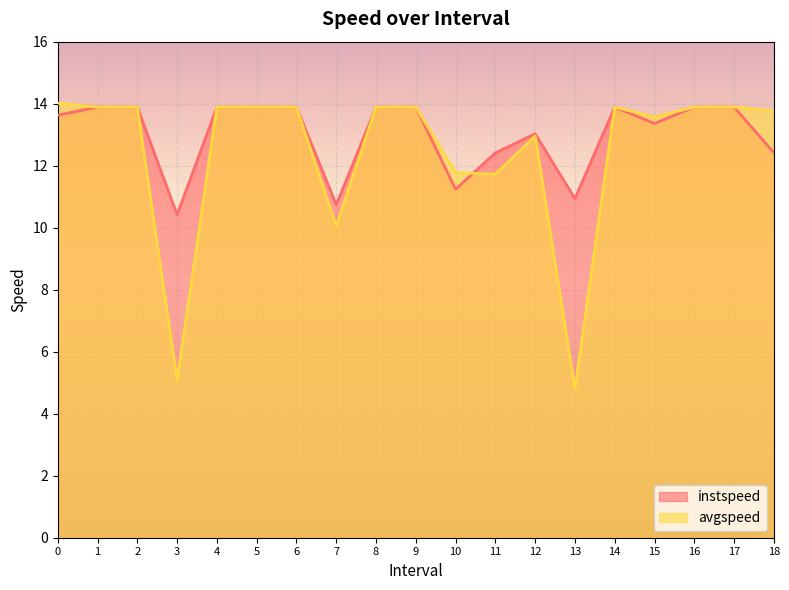

What is the average value of the instspeed series?

13.0